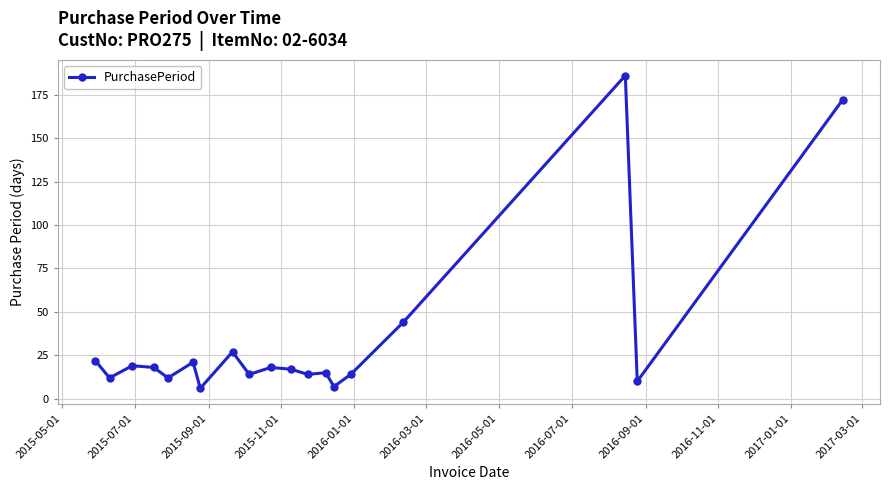

What is the greatest value displayed?

186